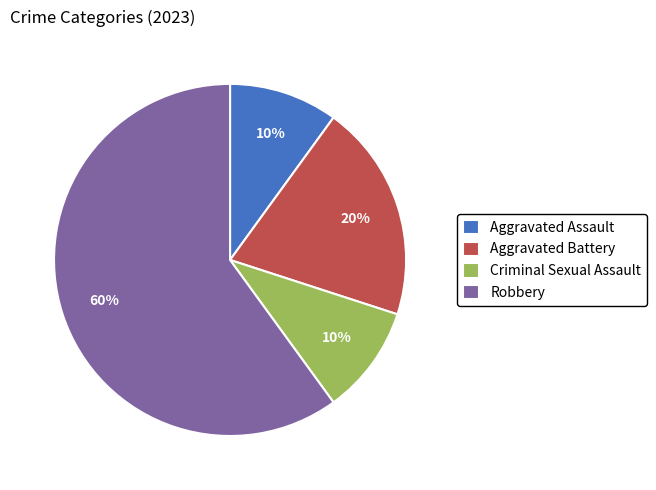

What is the largest slice in the pie chart?

Robbery